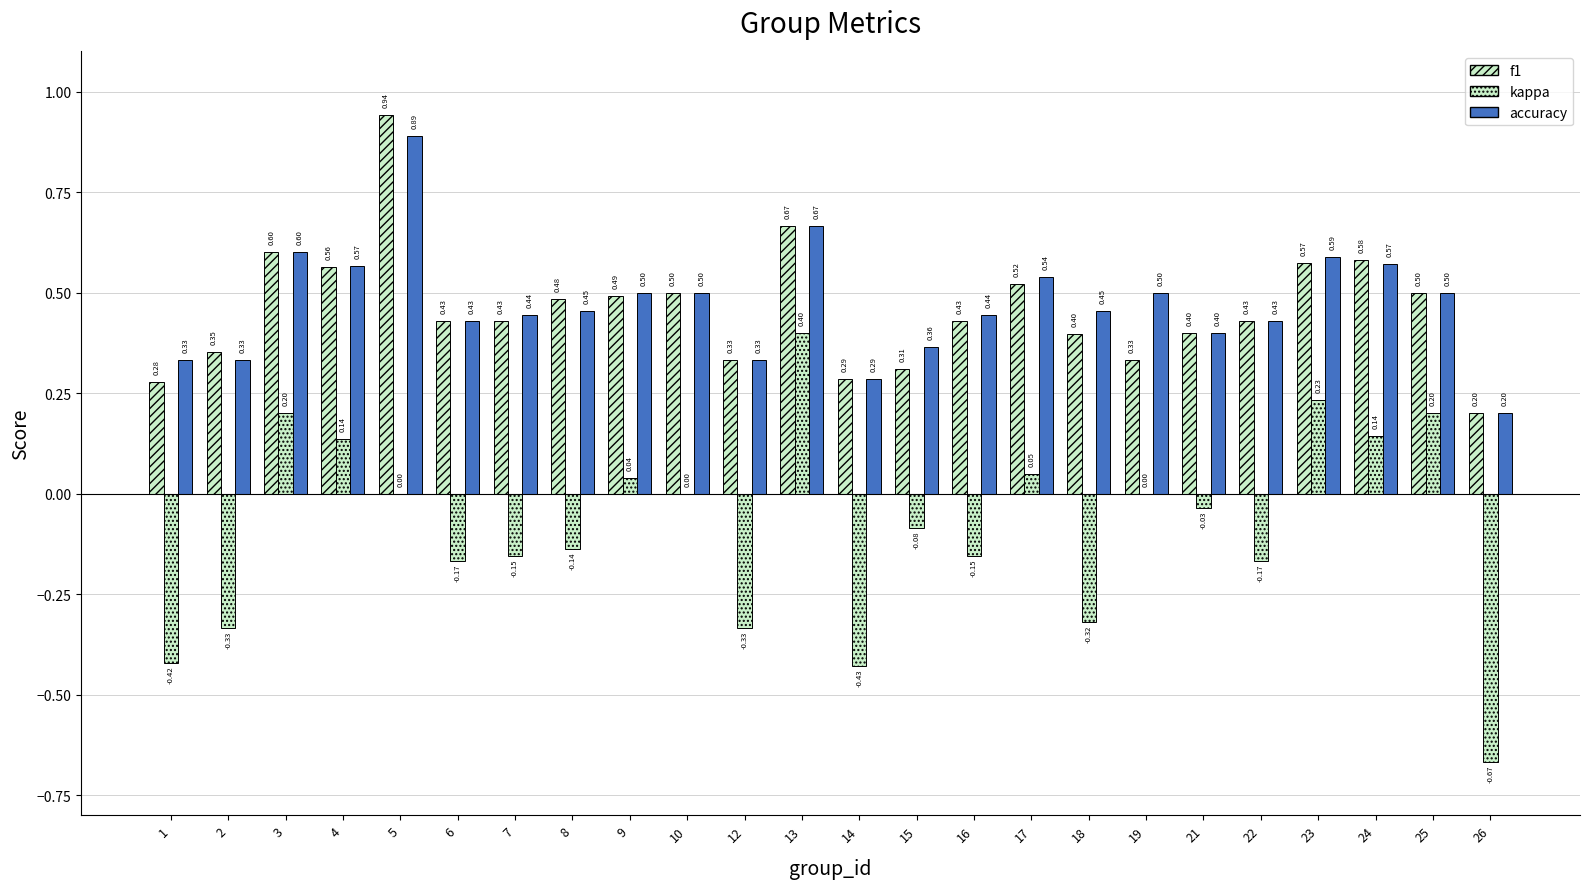

Which category has the highest value in the kappa series?

13